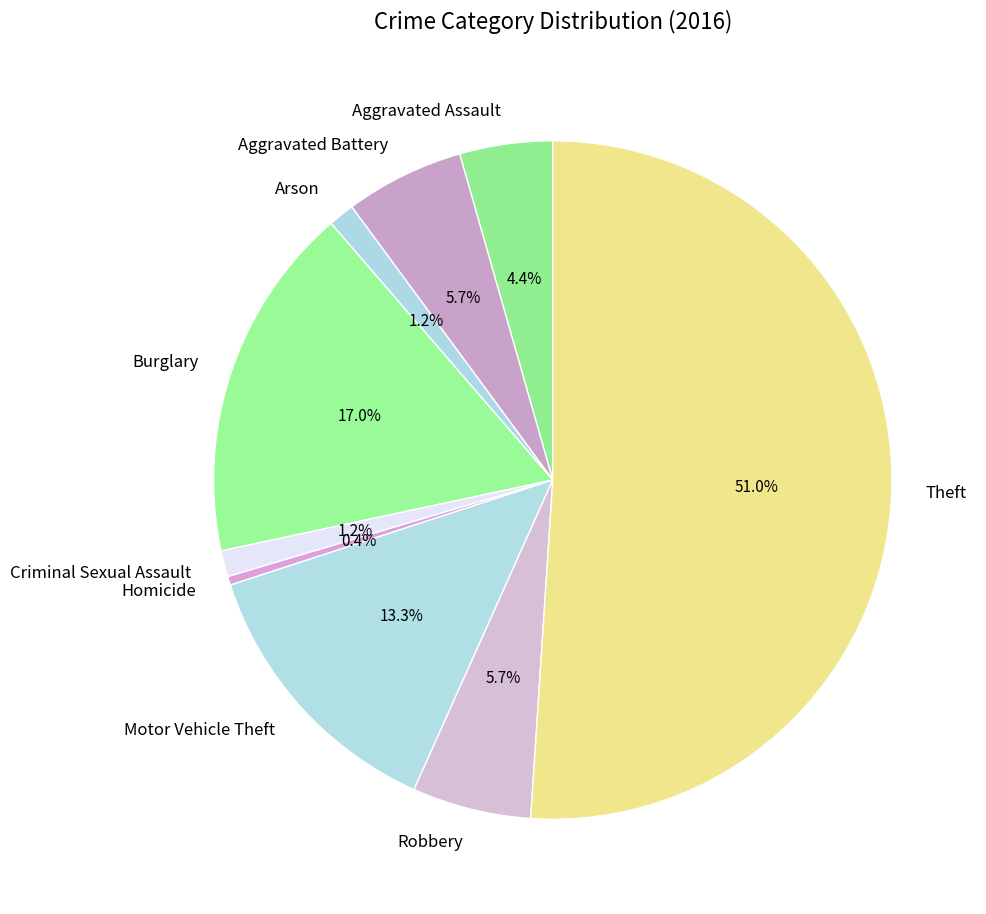

To the nearest percent, what is the combined percentage of Homicide and Arson?

2%